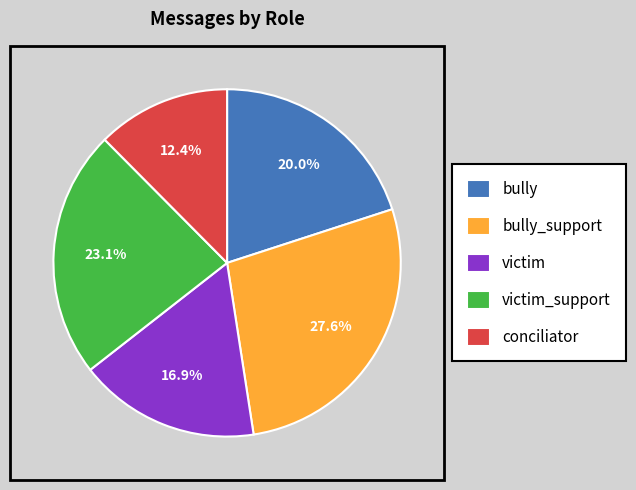

Is it true that conciliator is 19% of the pie?

False